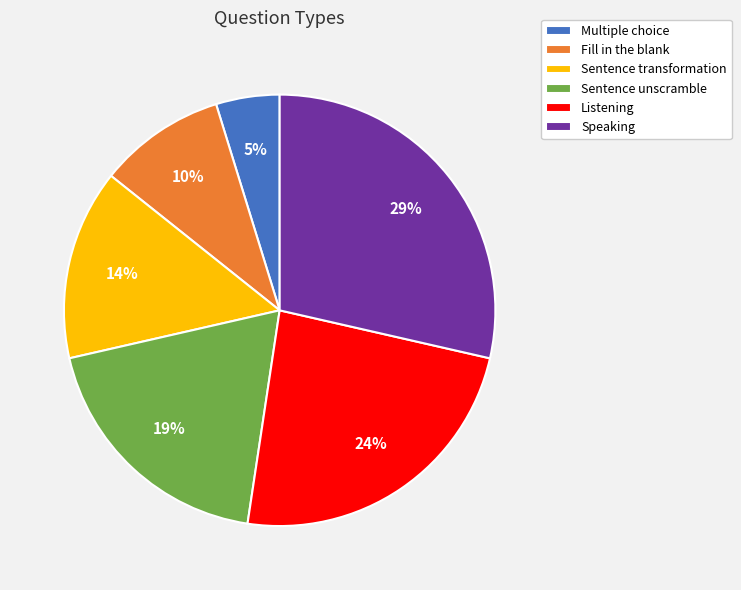

Which has a higher value, Fill in the blank or Multiple choice?

Fill in the blank